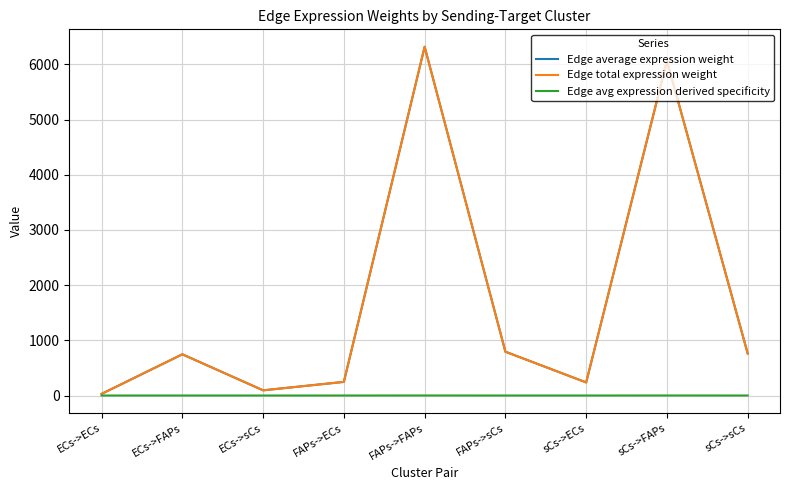

What is the difference between the second highest and minimum values in the Edge avg expression derived specificity series?

0.4